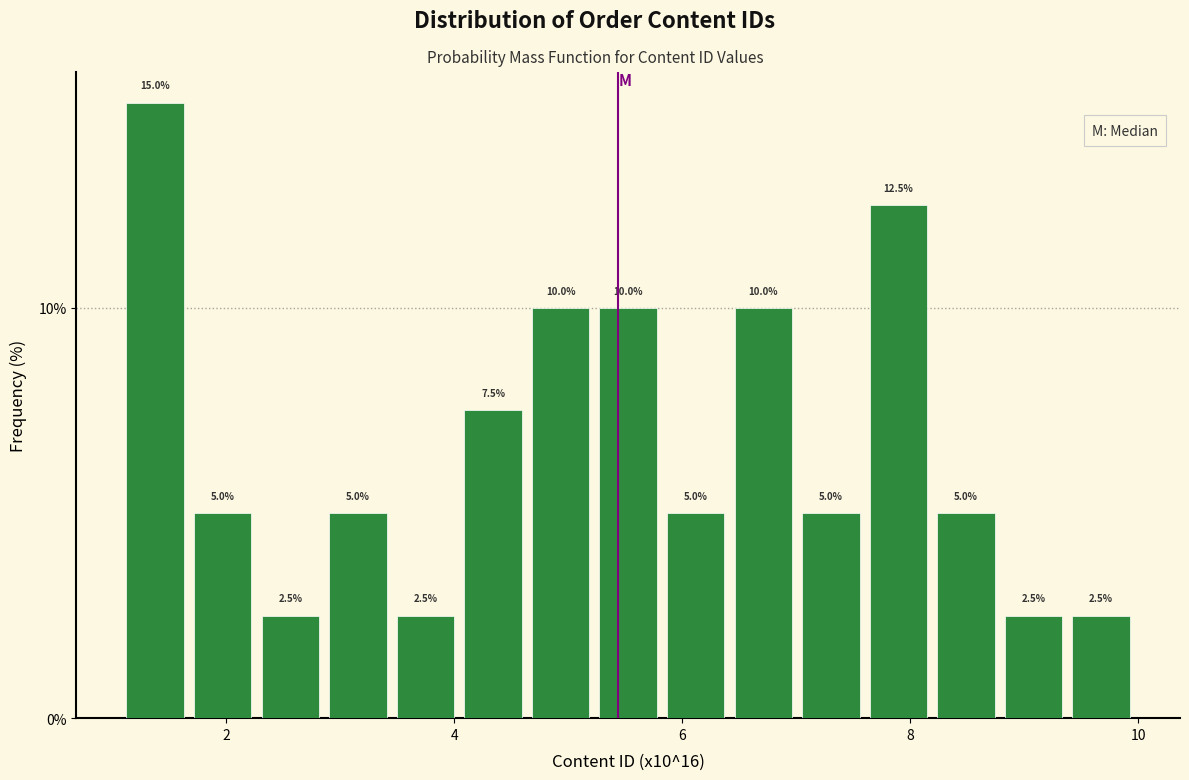

Around what value on the x-axis is the tallest bar? Give the approximate position of its centre, as read against the axis.

1.4